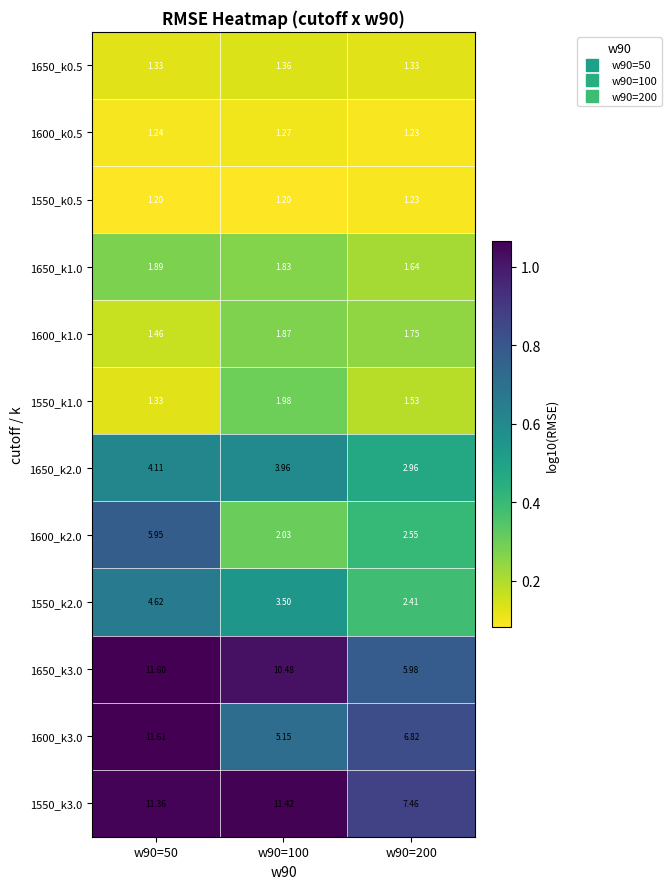

Which series has the largest range (max minus min)?

1600_k3.0